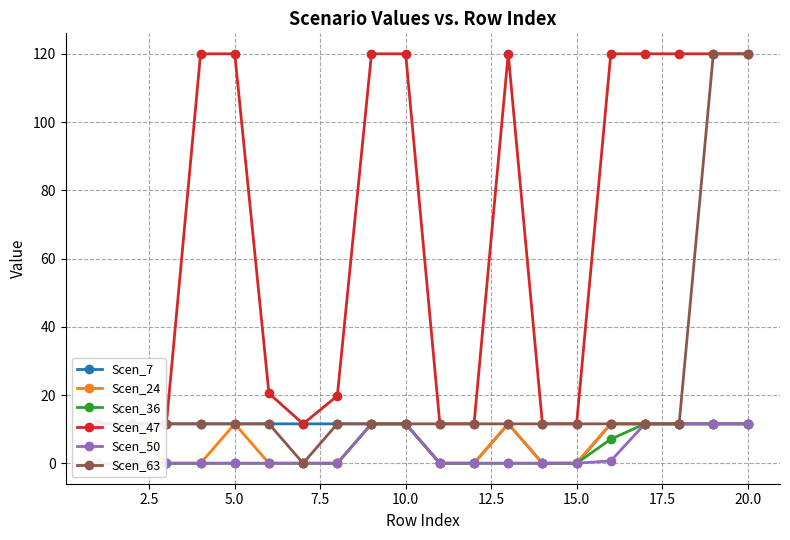

True or false: Scen_63 has a value of 19.6 at 15.0.

False